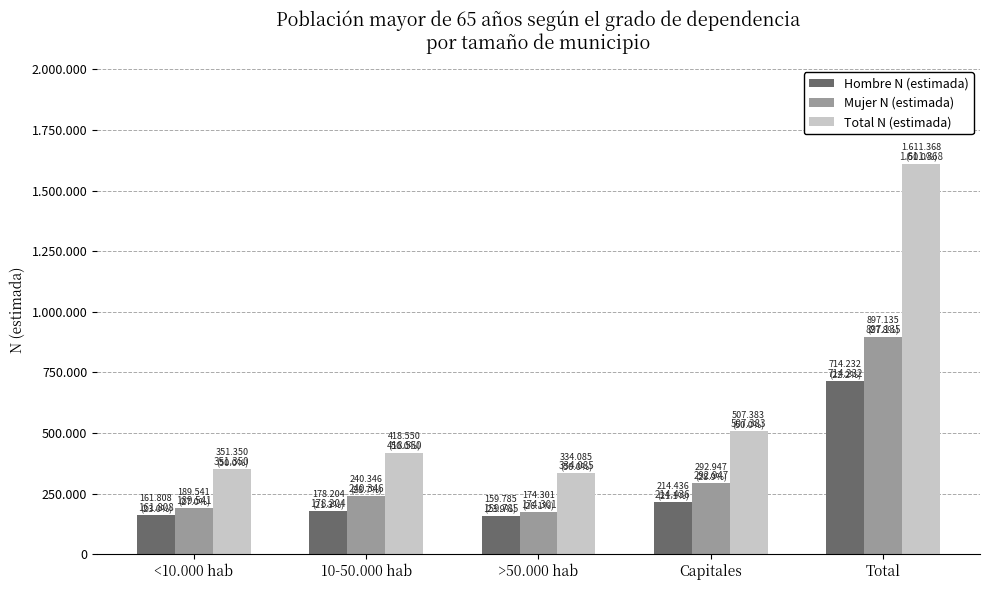

What is the value of the Mujer N (estimada) bar at the 2nd from the left?

240346